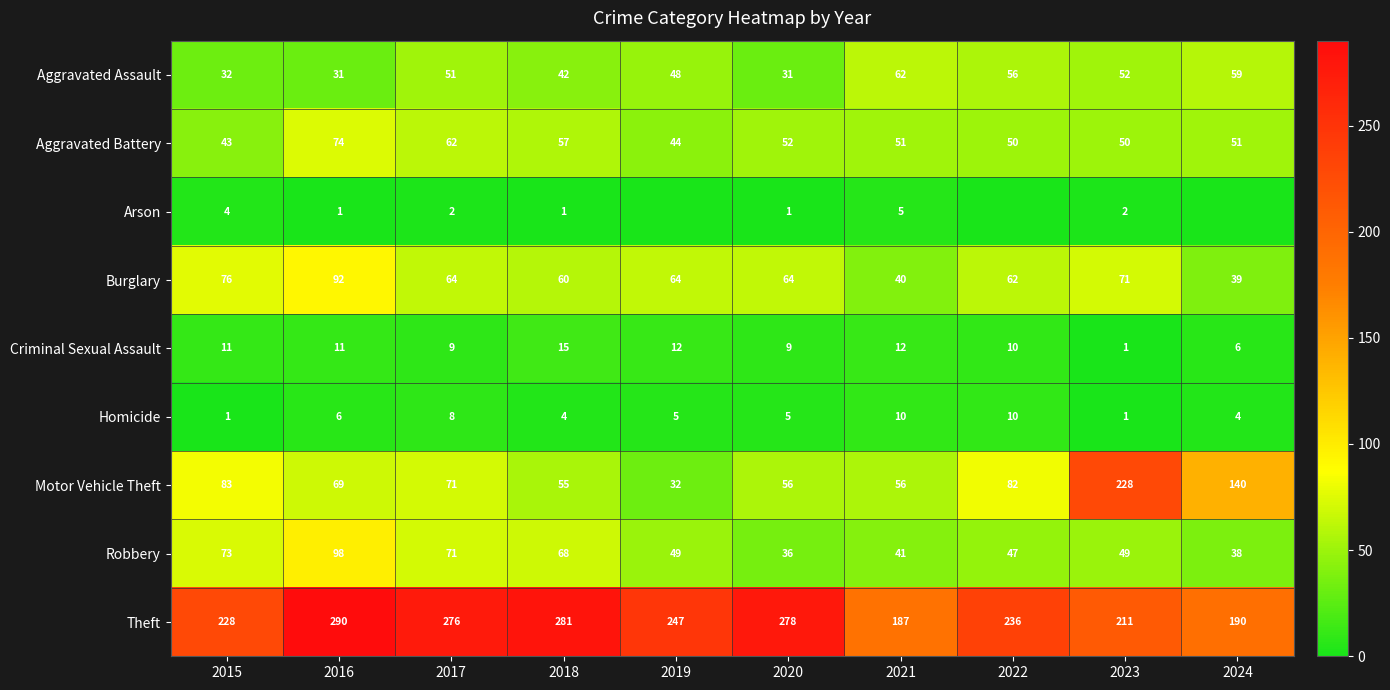

Count the Homicide values in the range 4 to 8.

6